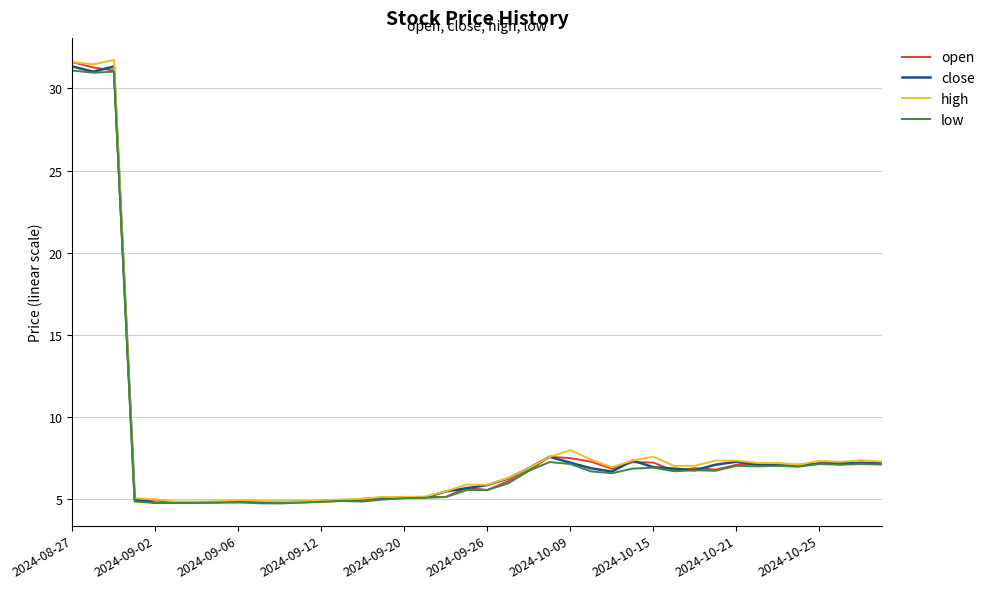

What is the smallest value displayed?

4.7